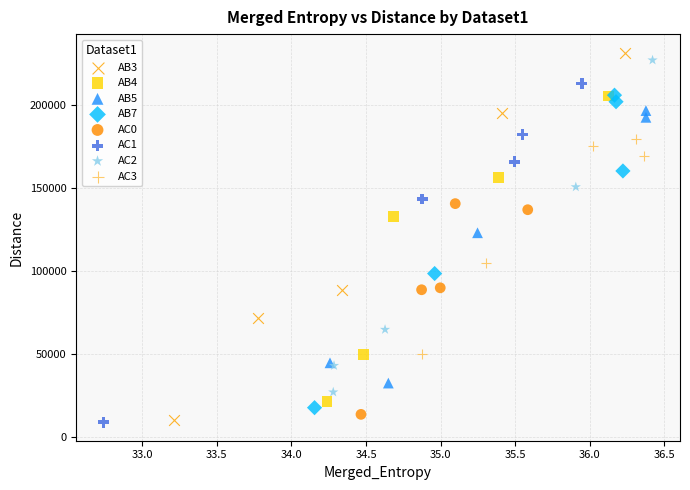

Which series has the widest spread of Y values?

AB3